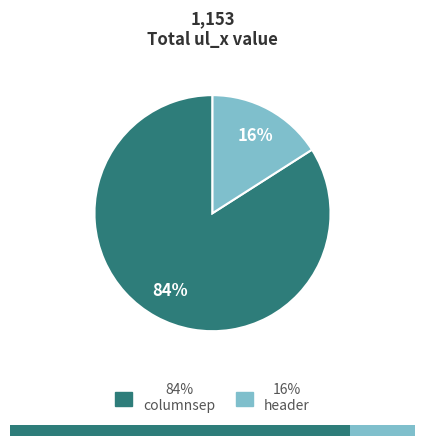

What percentage is the header slice, to the nearest percent?

16%